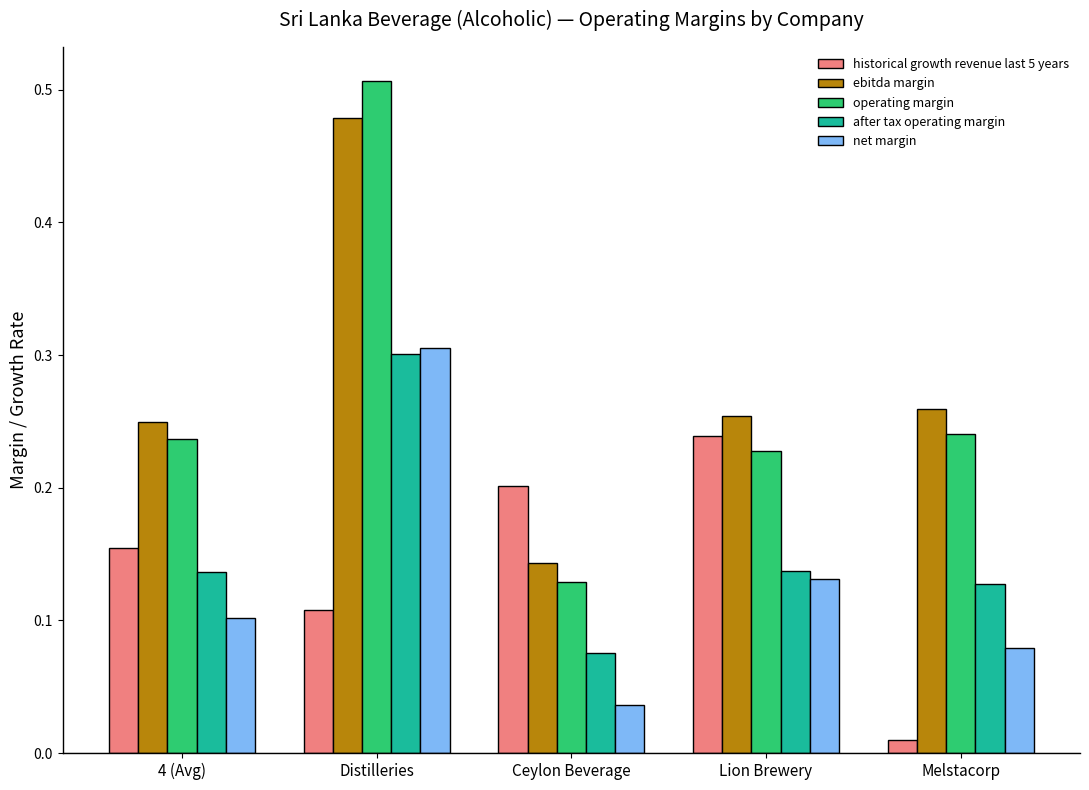

At which category is the sum across all series the highest?

Distilleries